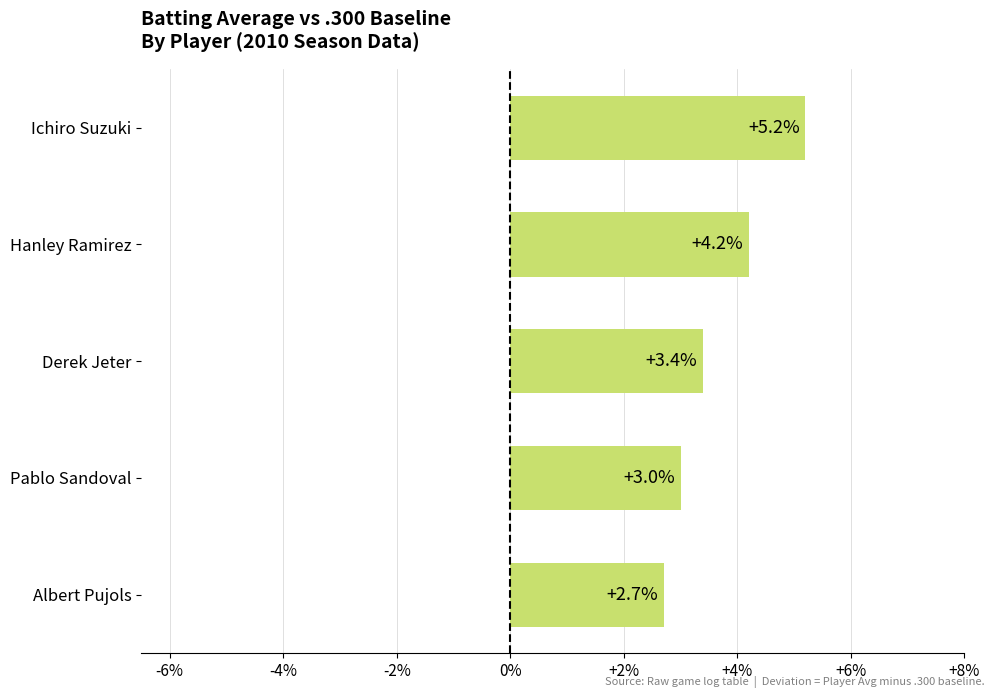

Does the chart contain any negative values?

No